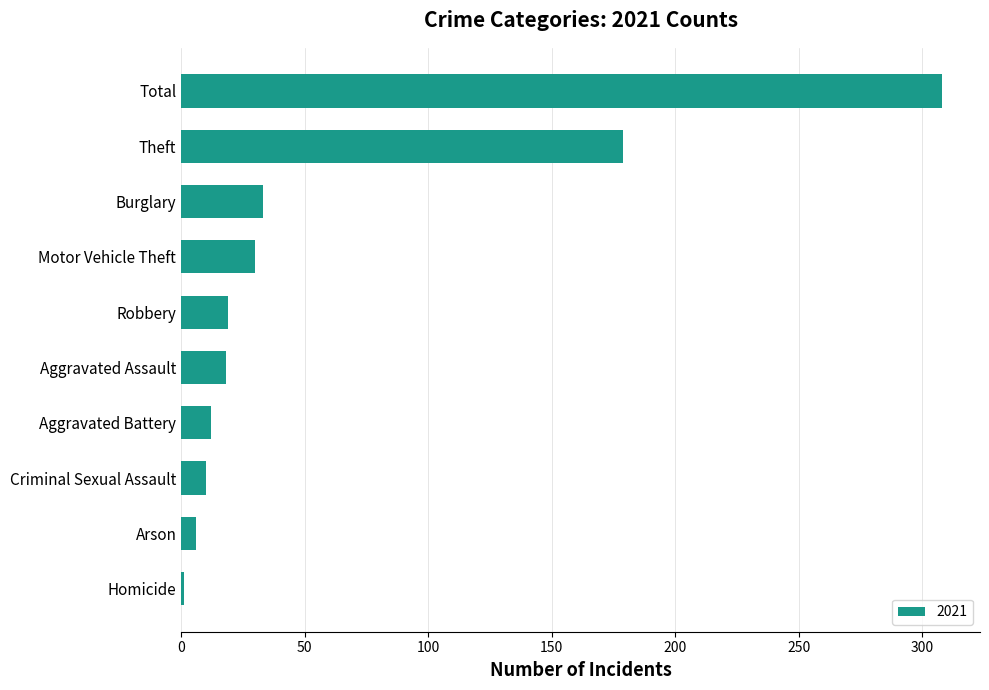

The value at Theft is 179. True or false?

True